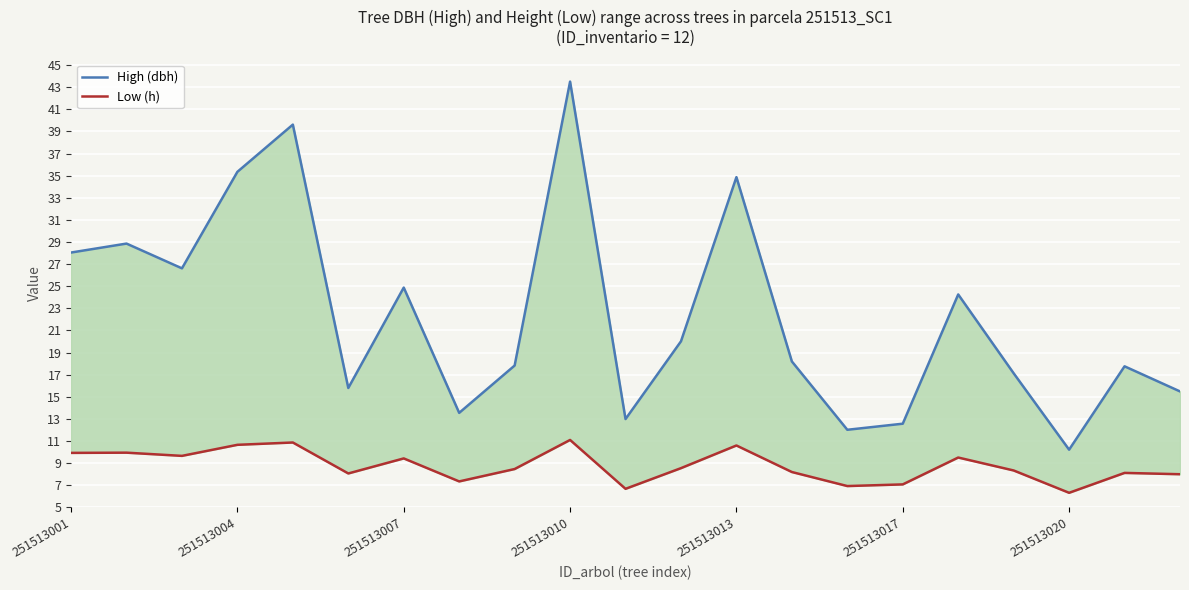

Which series has the widest spread of values?

High (dbh)